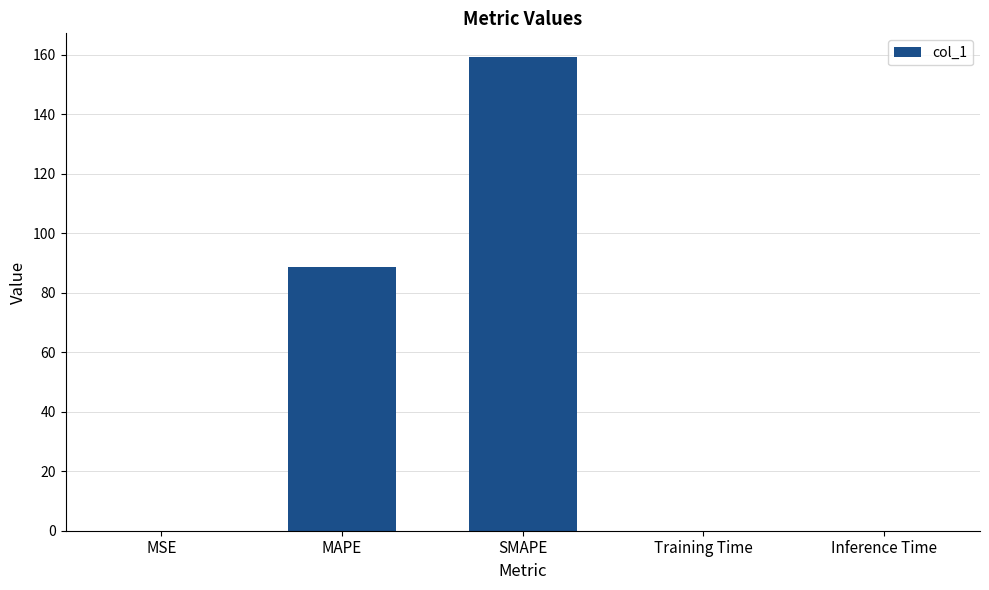

Where is the data nearest to the value 79?

MAPE